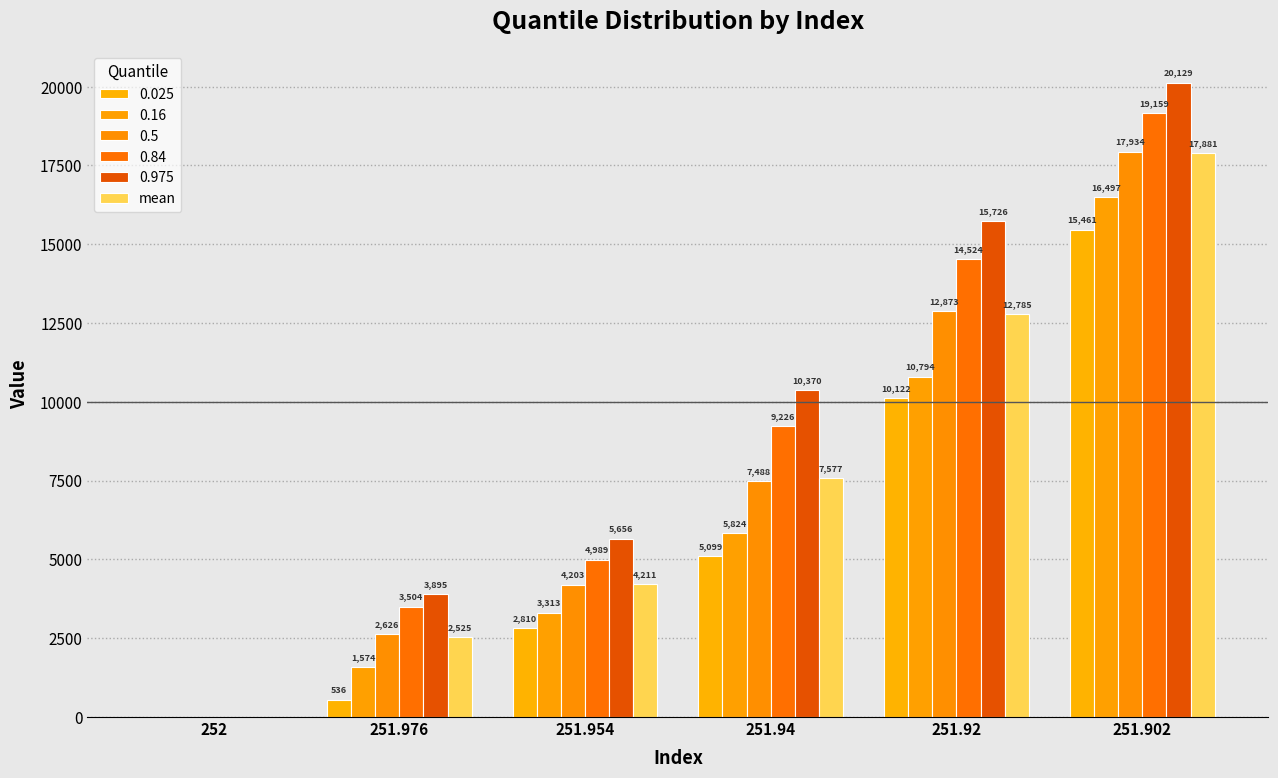

Are the bars grouped side by side (vs. stacked)?

Yes